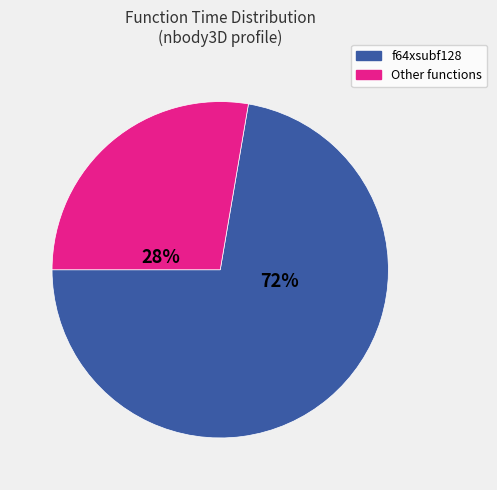

What is the ratio of the value at f64xsubf128 to the value at Other functions?

2.6